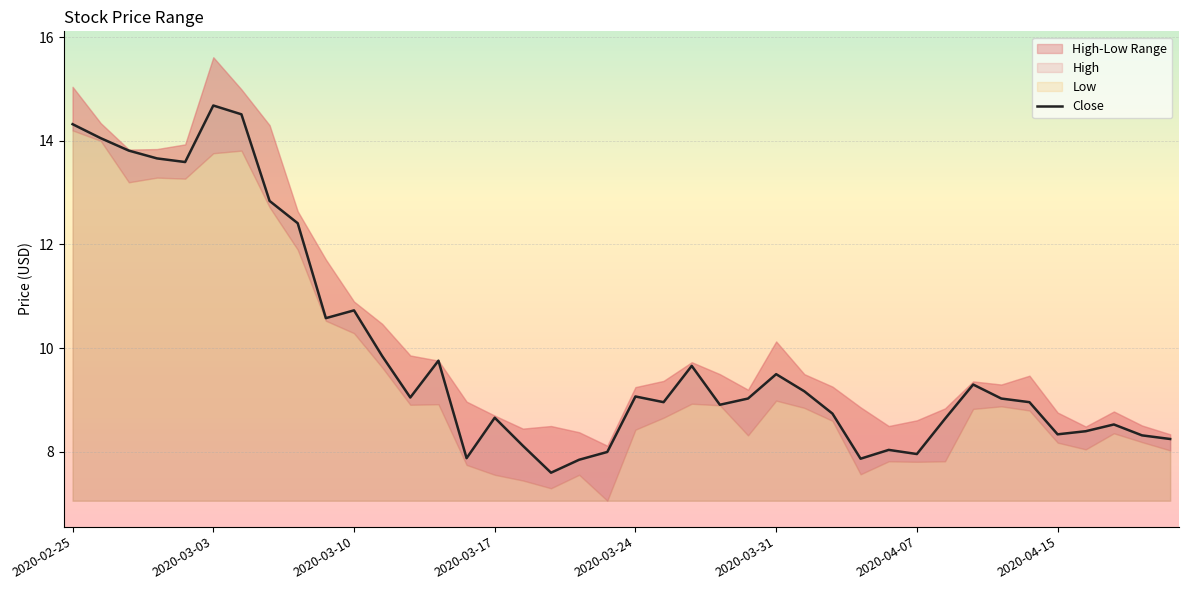

What is the smallest value displayed?

7.1